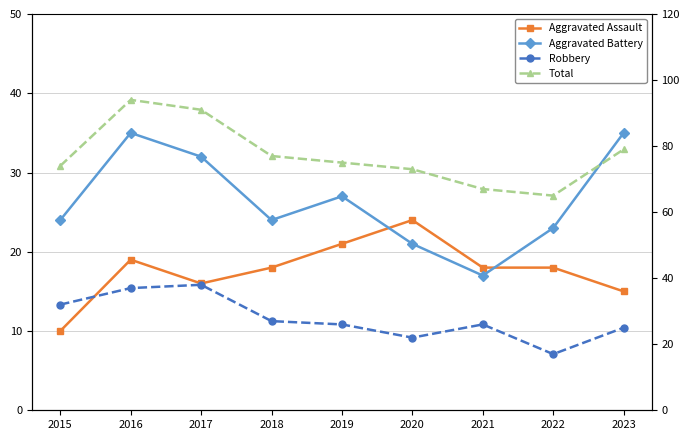

Which series has the largest range (max minus min)?

Total